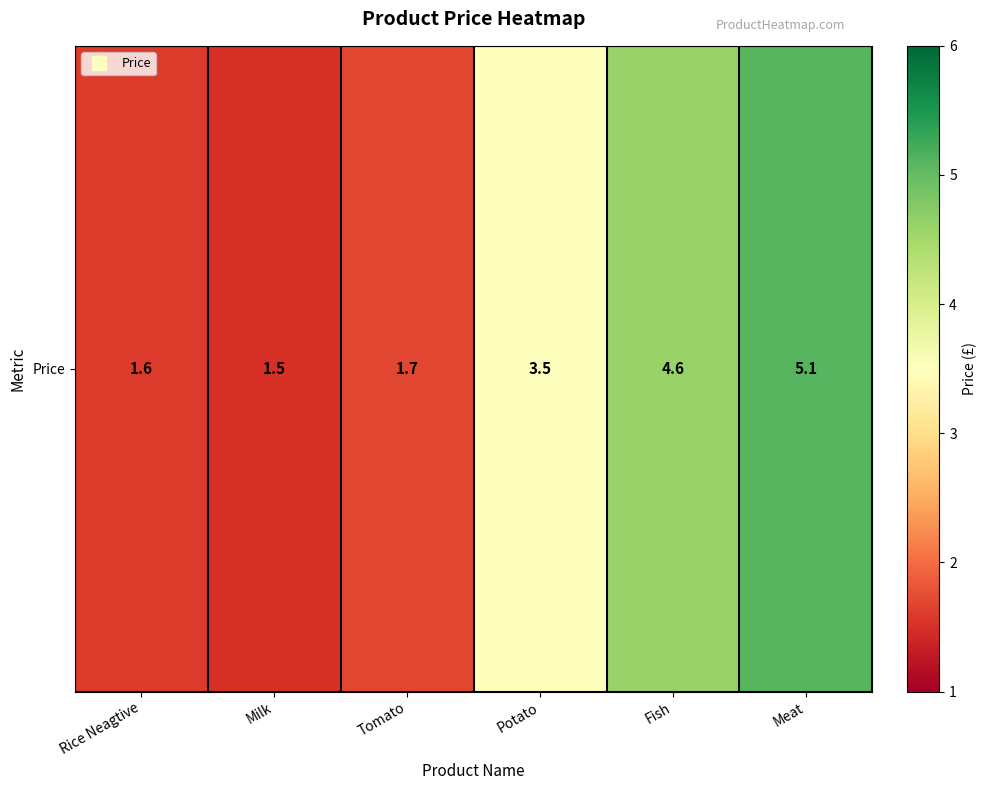

The value at Fish is 6.7. True or false?

False